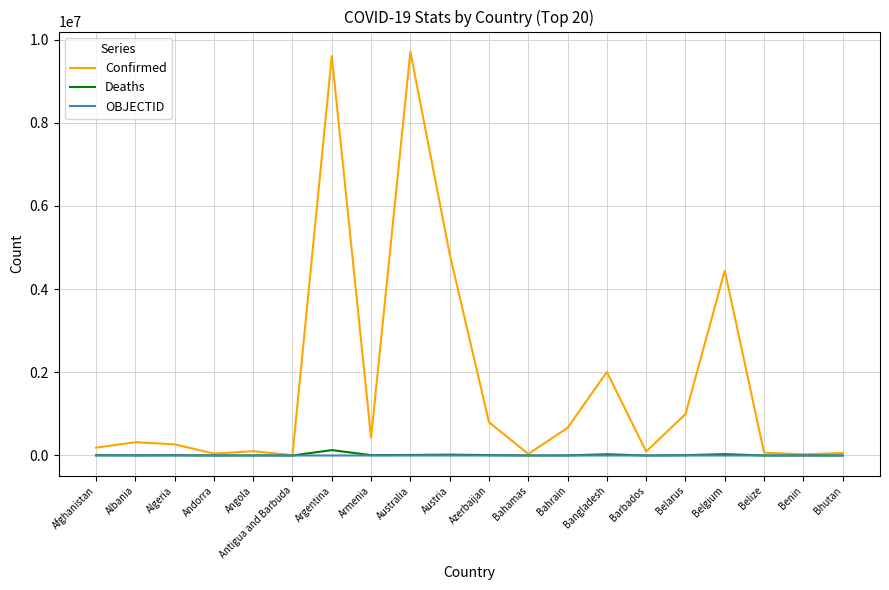

What position from the right is Belize?

3